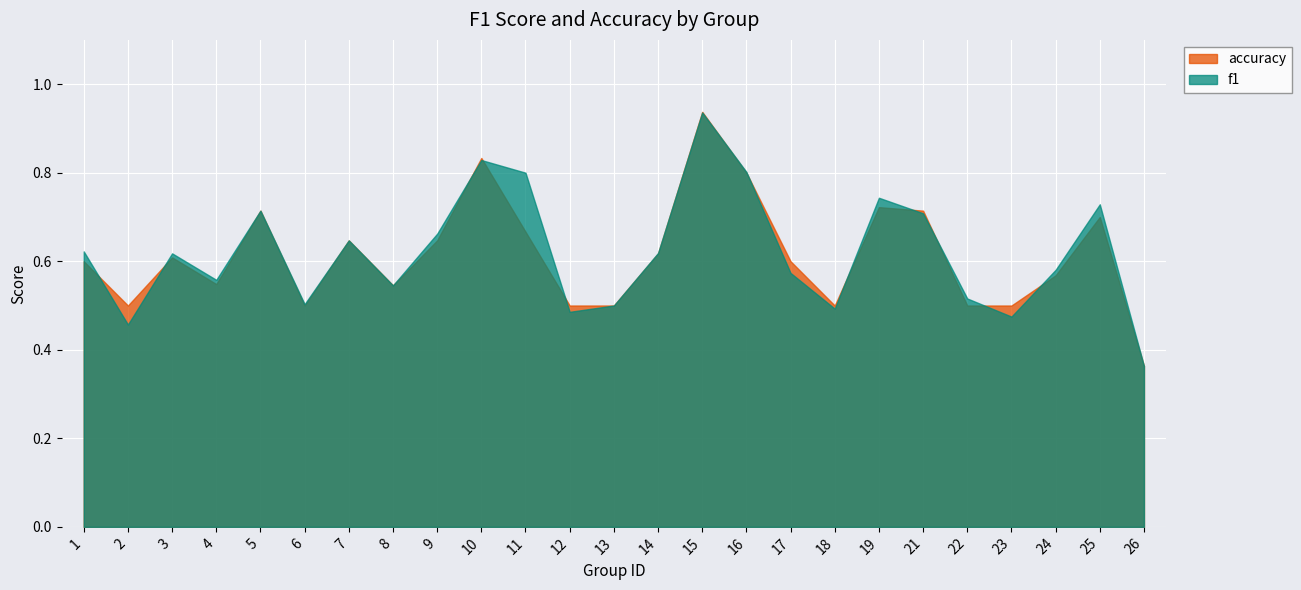

The value of f1 at 24 is 0.6. True or false?

True